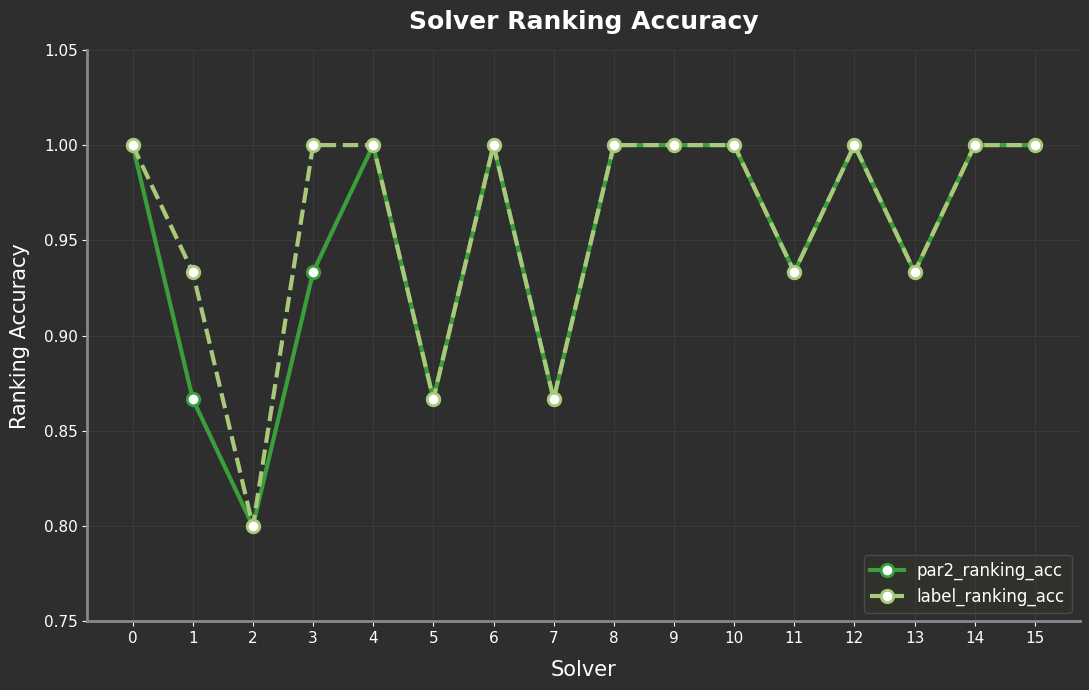

Where is the first local maximum for par2_ranking_acc?

4